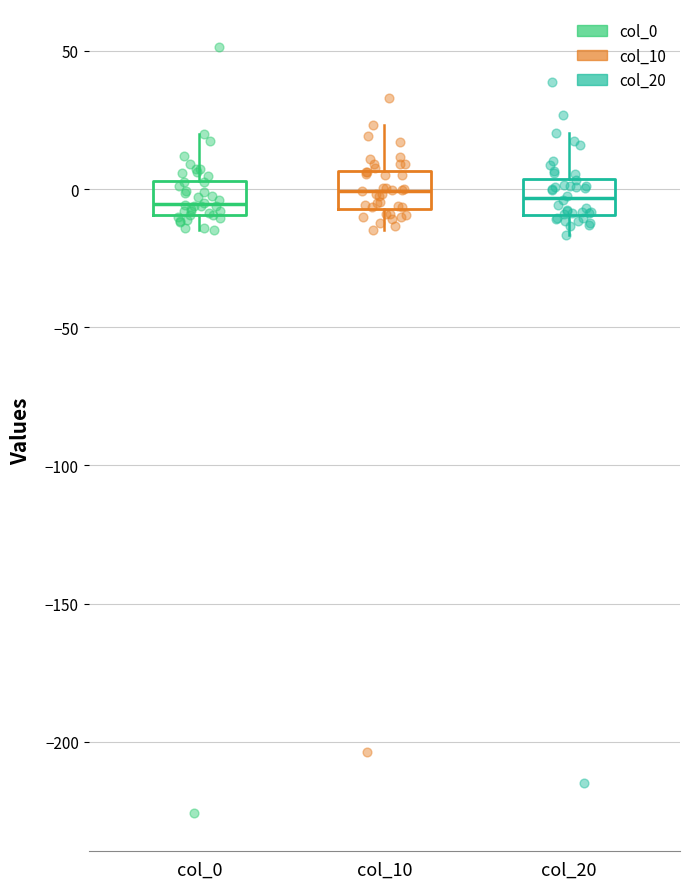

Where does the lower whisker of the box for col_0 end on the y-axis? The values are not printed on the chart, so give them approximately, as read against the axis.

-15